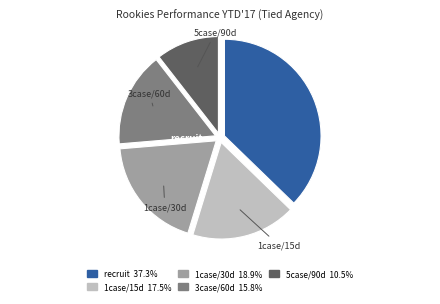

Rank the categories by value from lowest to highest.

5case/90d, 3case/60d, 1case/15d, 1case/30d, recruit